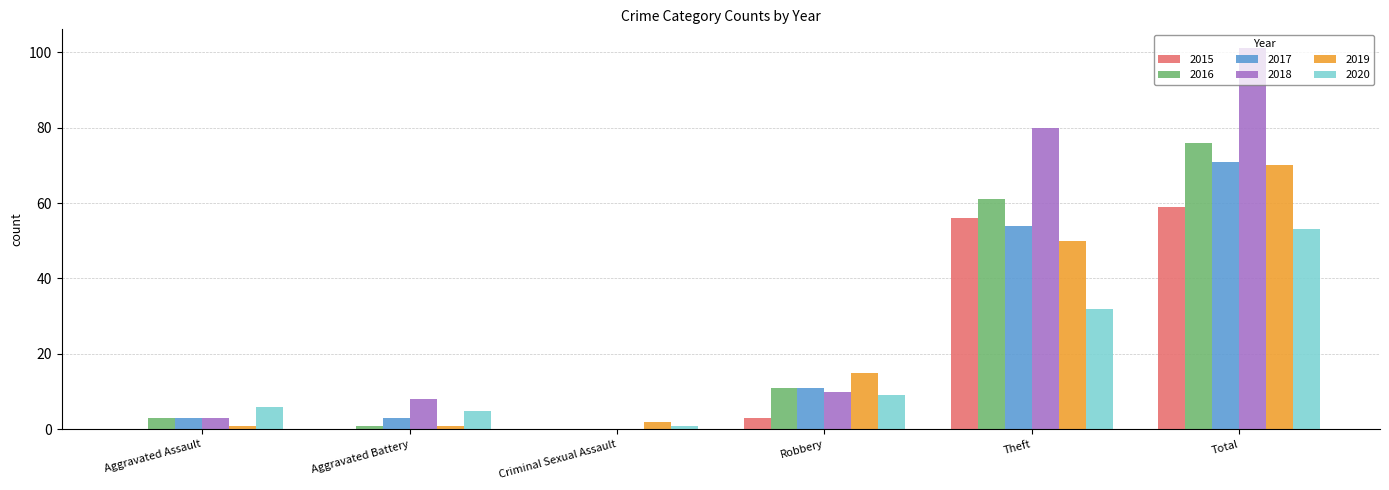

Which category has the highest value in the 2018 series?

Total